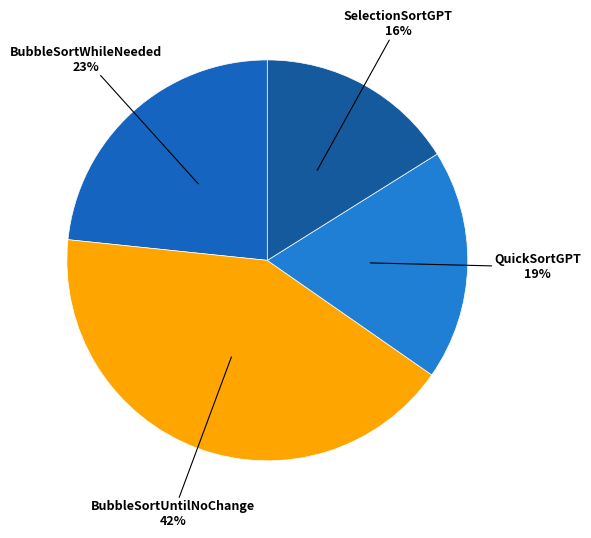

To the nearest percent, what is the difference between the largest and smallest slice percentages?

26%